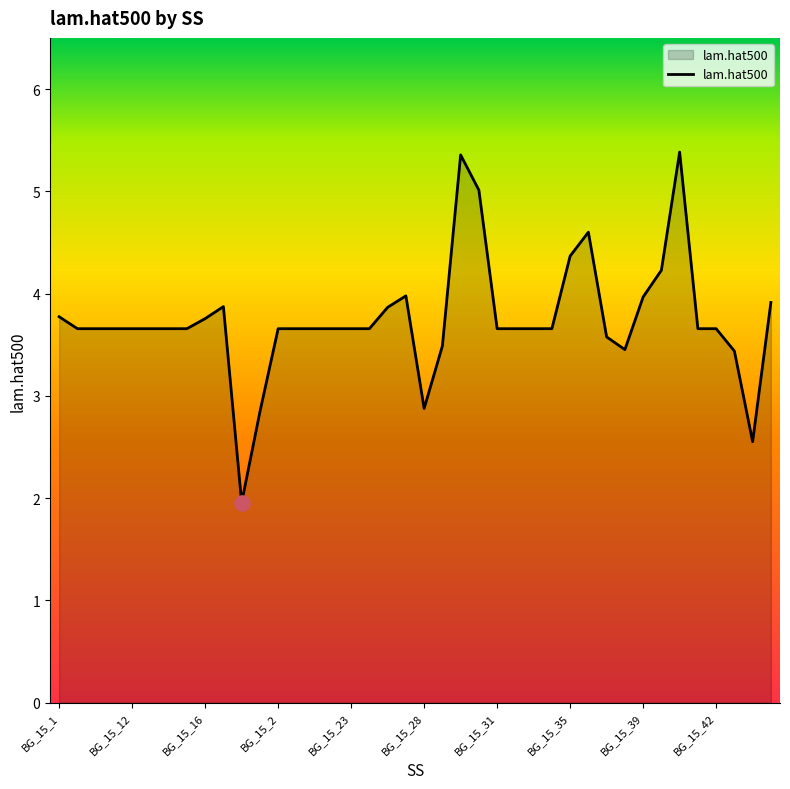

What is the greatest value displayed?

5.4